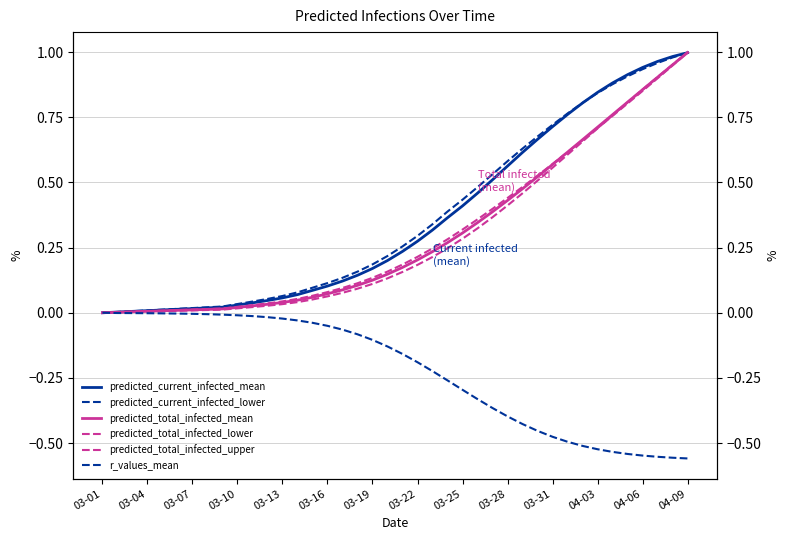

The r_values_mean series shows -0.5 at 23. True or false?

False